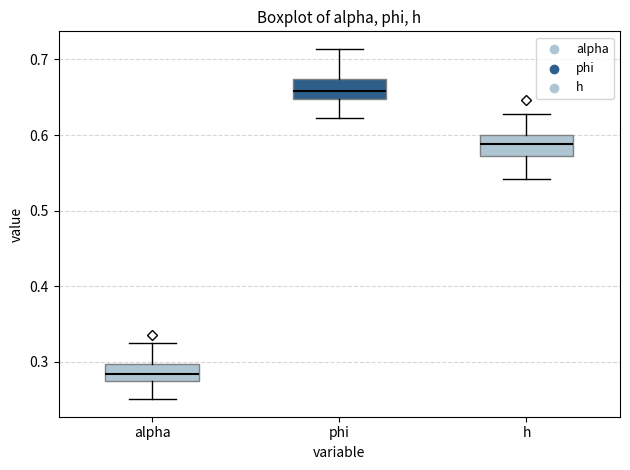

Where is the lower edge of the box for phi on the y-axis? The values are not printed on the chart, so give them approximately, as read against the axis.

0.65